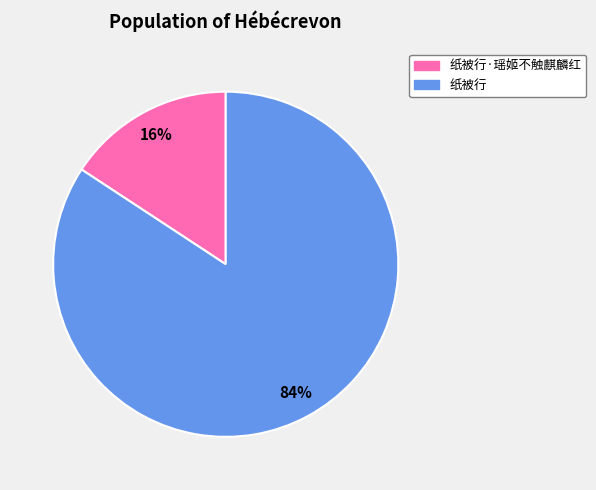

How many segments does this pie chart have?

2